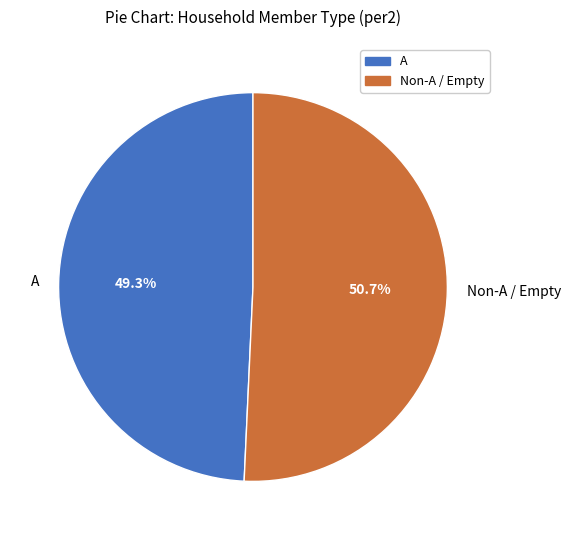

How many segments does this pie chart have?

2